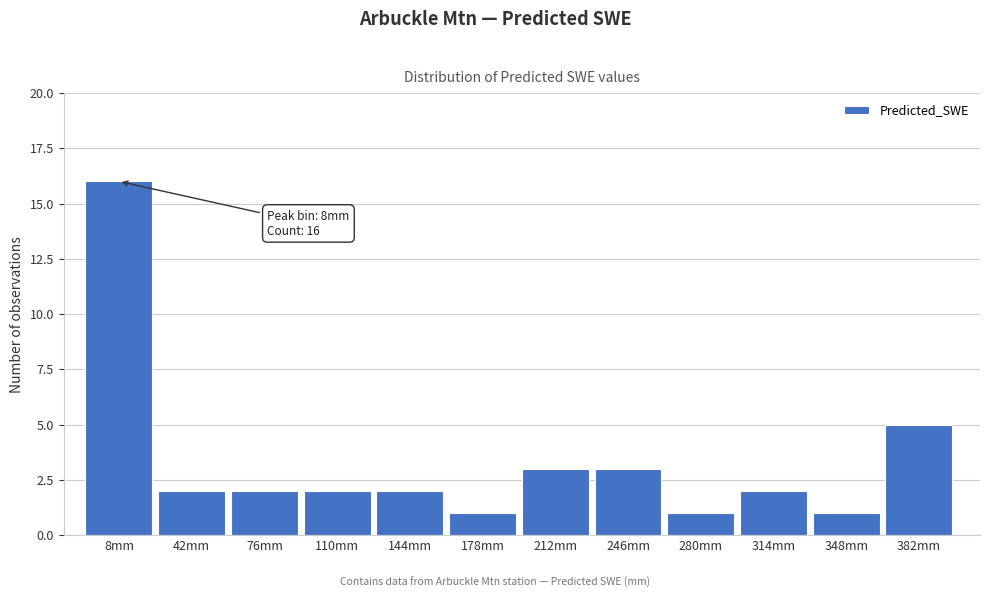

Over which range of the x-axis is the bar tallest?

-10 to 25